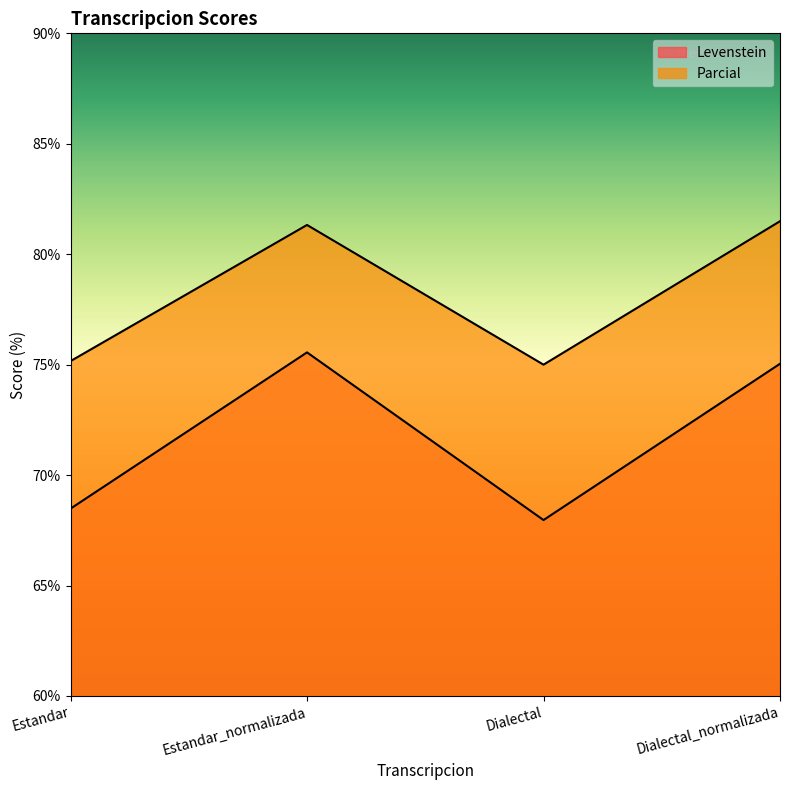

What position from the right is Dialectal_normalizada?

1